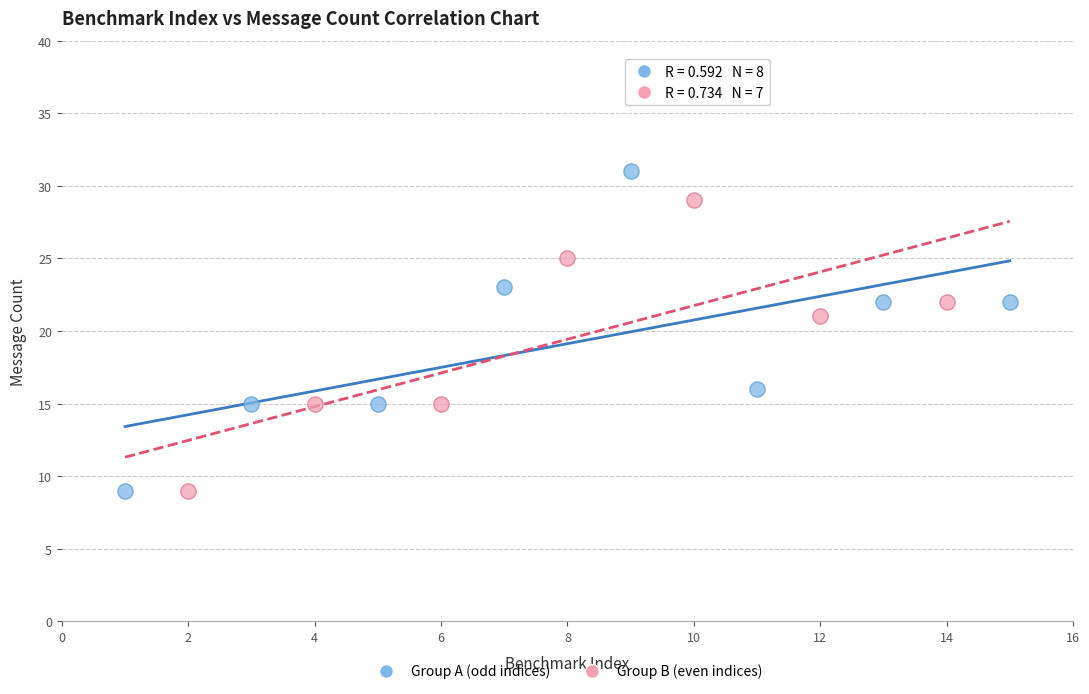

Which series contains the highest Y value?

Group A (odd indices)